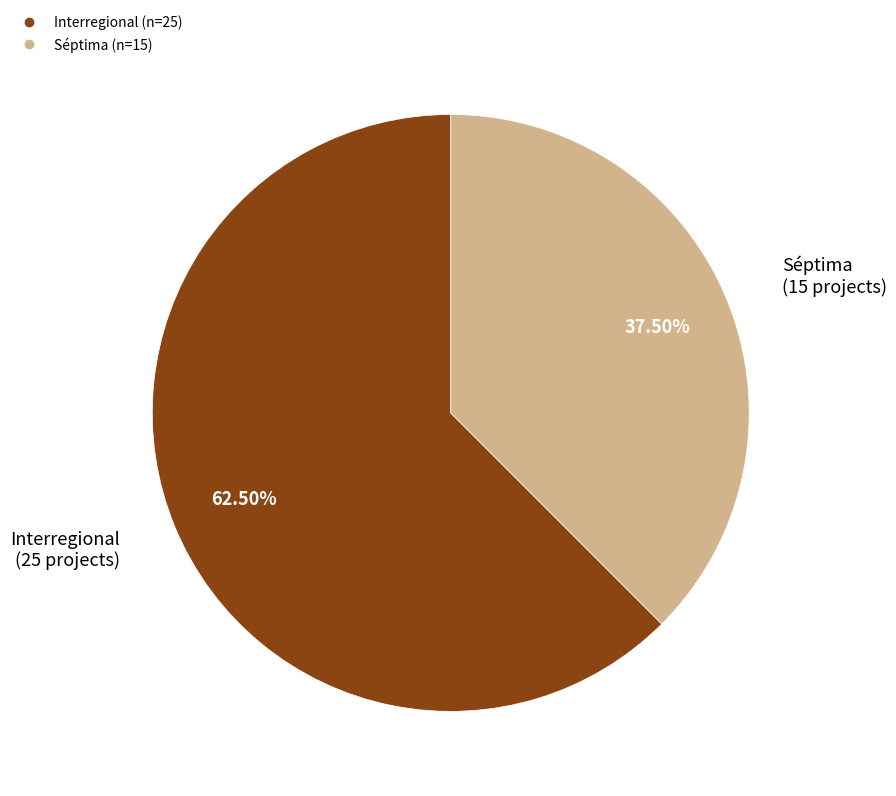

To the nearest percent, what is the average slice percentage?

50%